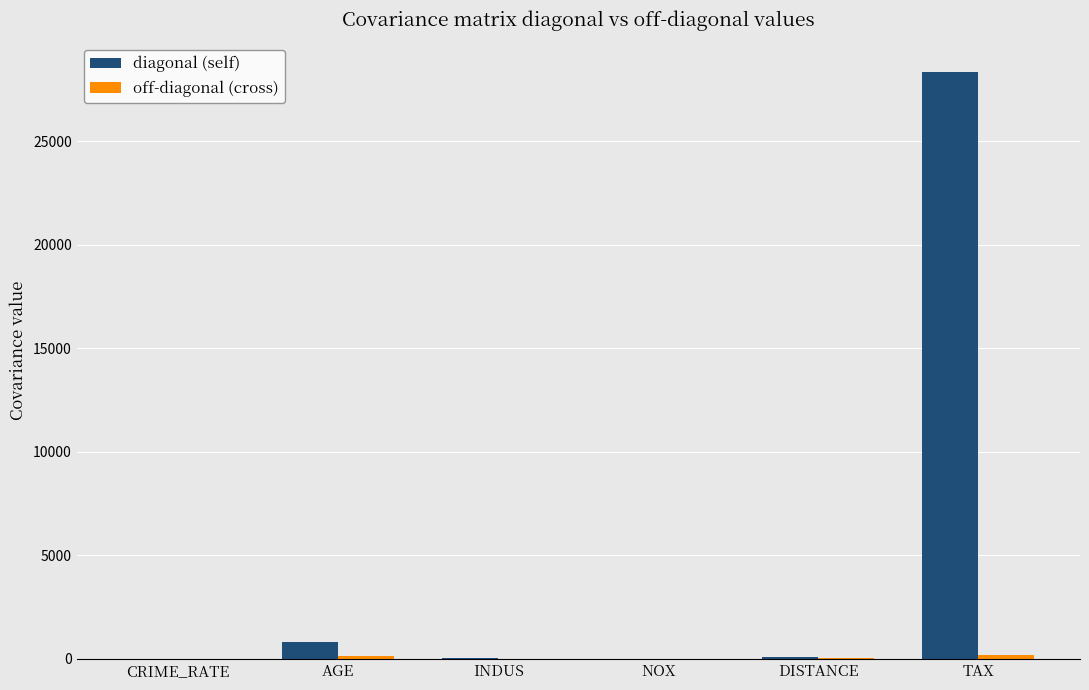

At which label is diagonal (self) closest to 14174?

AGE